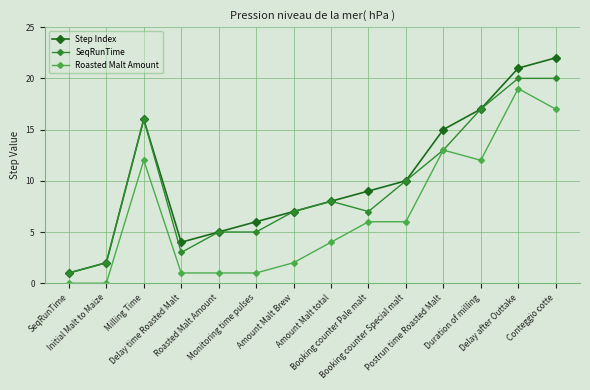

At which label is Roasted Malt Amount closest to 9?

Milling Time